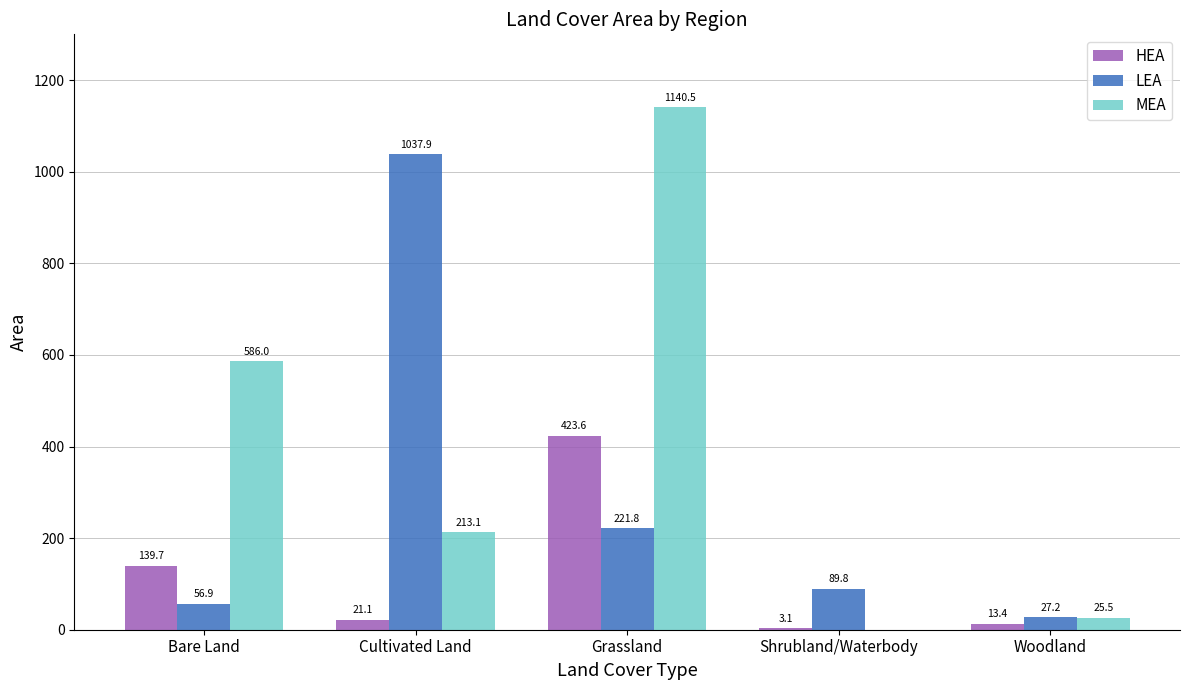

What is the maximum value for MEA?

1140.5